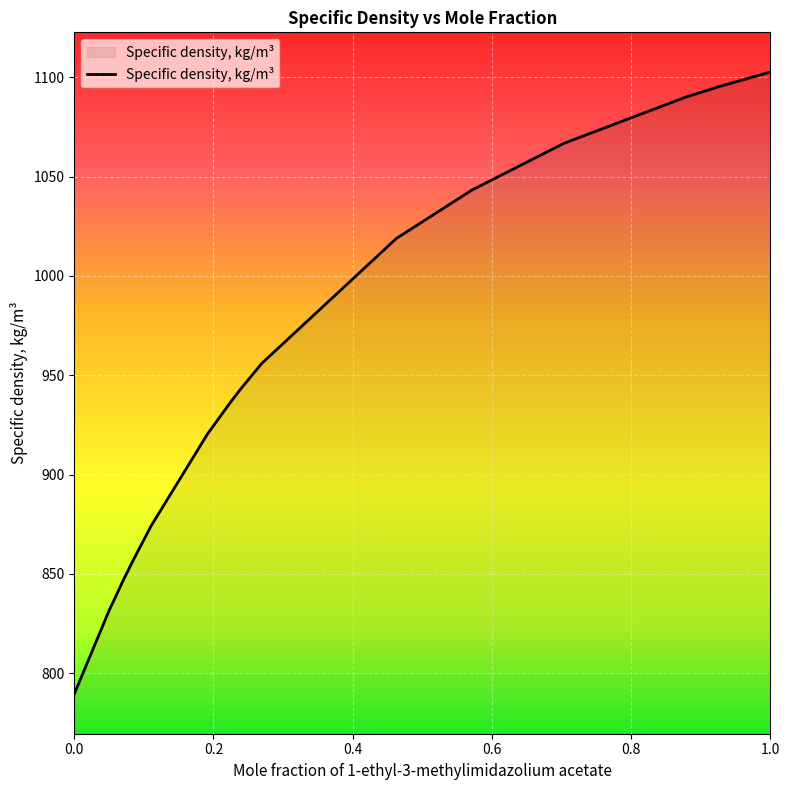

What is the smallest value displayed?

789.5